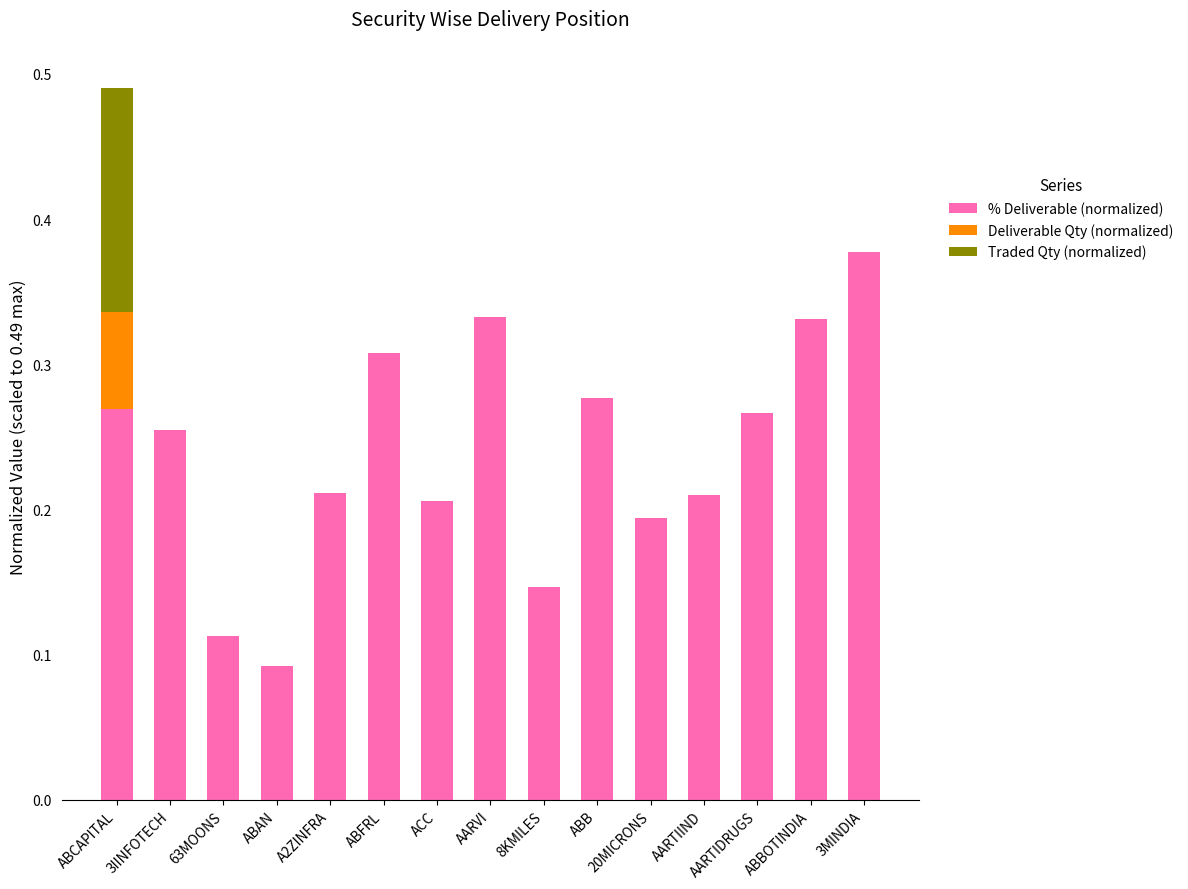

At which category is the sum across all series the highest?

ABCAPITAL